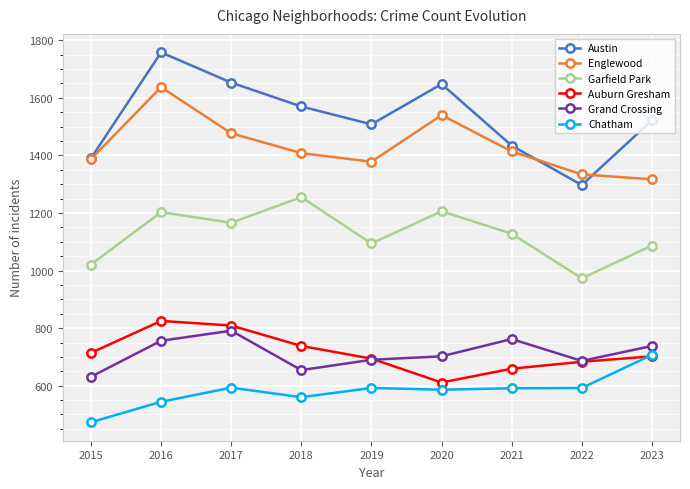

True or false: Garfield Park and Grand Crossing cross at least once.

False